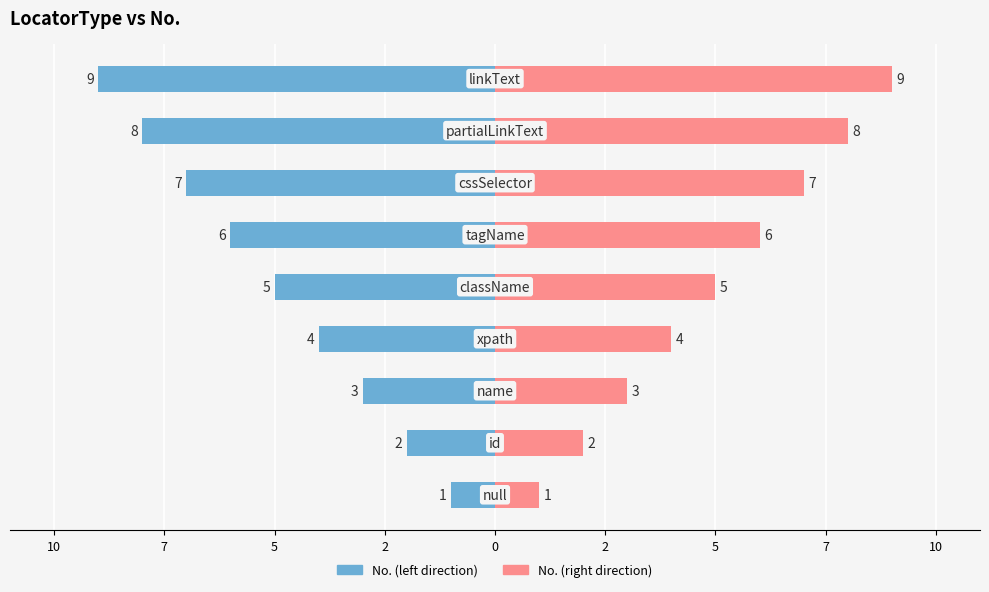

The value at xpath is 4. True or false?

True